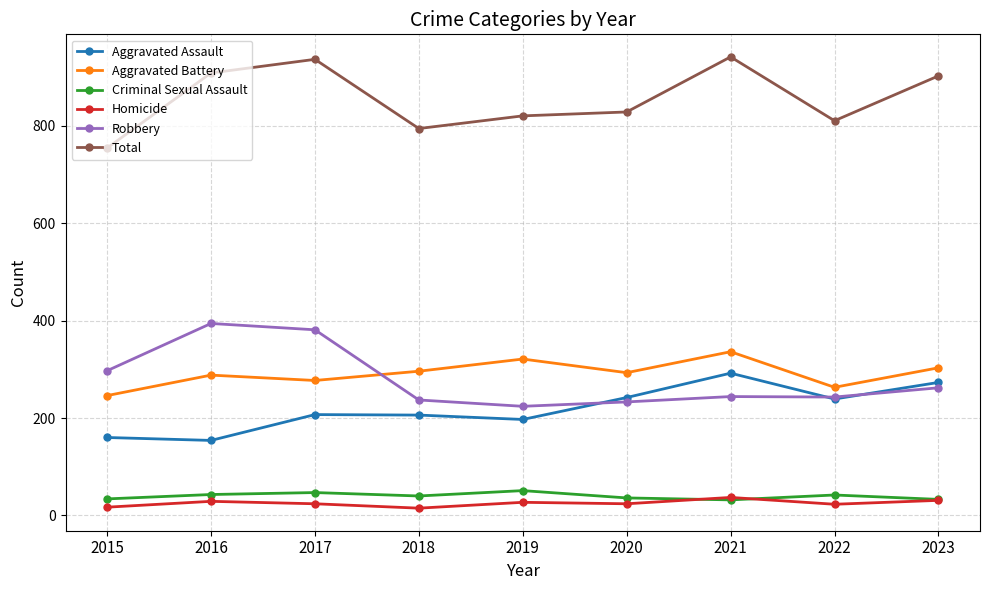

List the series in order of their peak value, highest first.

Total, Robbery, Aggravated Battery, Aggravated Assault, Criminal Sexual Assault, Homicide